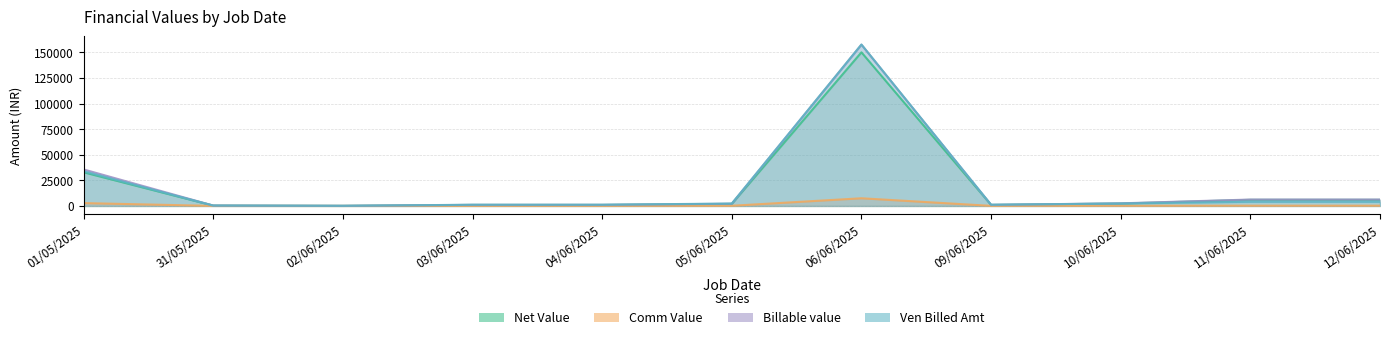

Reading left to right, extract all data points from this chart.

Net Value: 32863.3	352.9	100.0	1000.0	1000.0	2000.0	150000.0	1000.0	2353.0	6000.0	6000.0
Comm Value: 2793.4	30.0	10.0	80.0	85.0	170.0	7500.0	85.0	200.0	255.0	255.0
Billable value: 35656.7	382.9	110.0	1080.0	1085.0	2170.0	157500.0	1085.0	2553.0	6255.0	6255.0
Ven Billed Amt: 33867.0	357.0	118.0	1180.0	1180.0	2360.0	157612.0	1180.0	2360.0	4080.0	4080.0